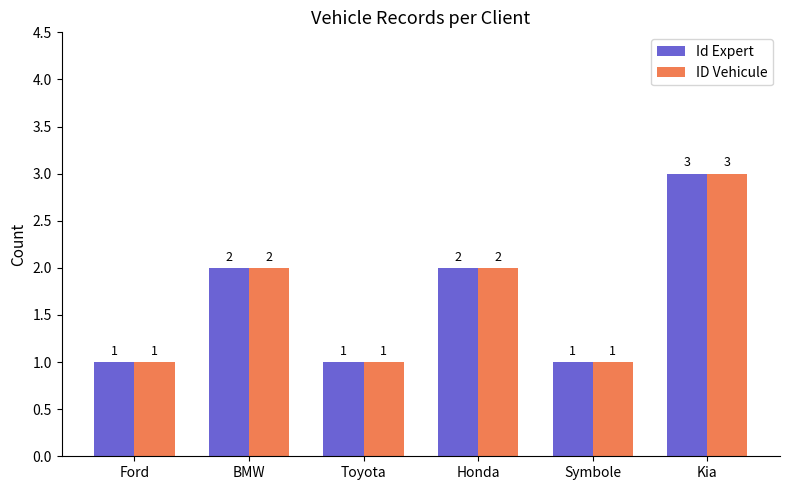

The Id Expert series shows 2 at Toyota. True or false?

False